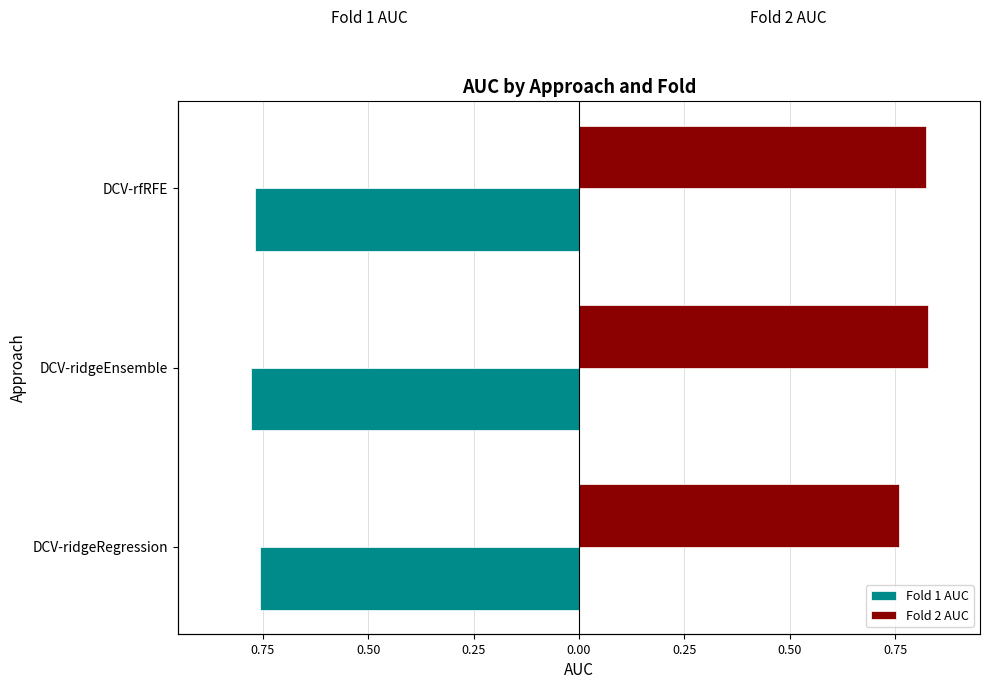

Between DCV-ridgeRegression and DCV-ridgeEnsemble, which series saw the biggest shift?

Fold 2 AUC